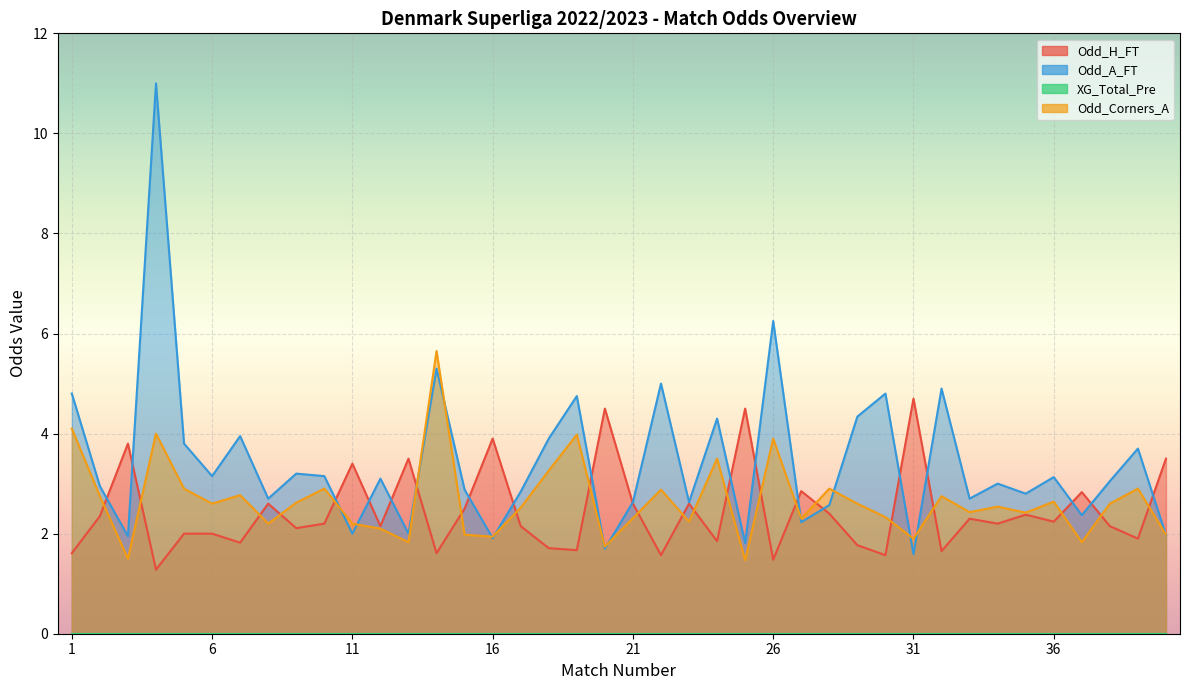

At which category does Odd_H_FT reach its first local peak?

3